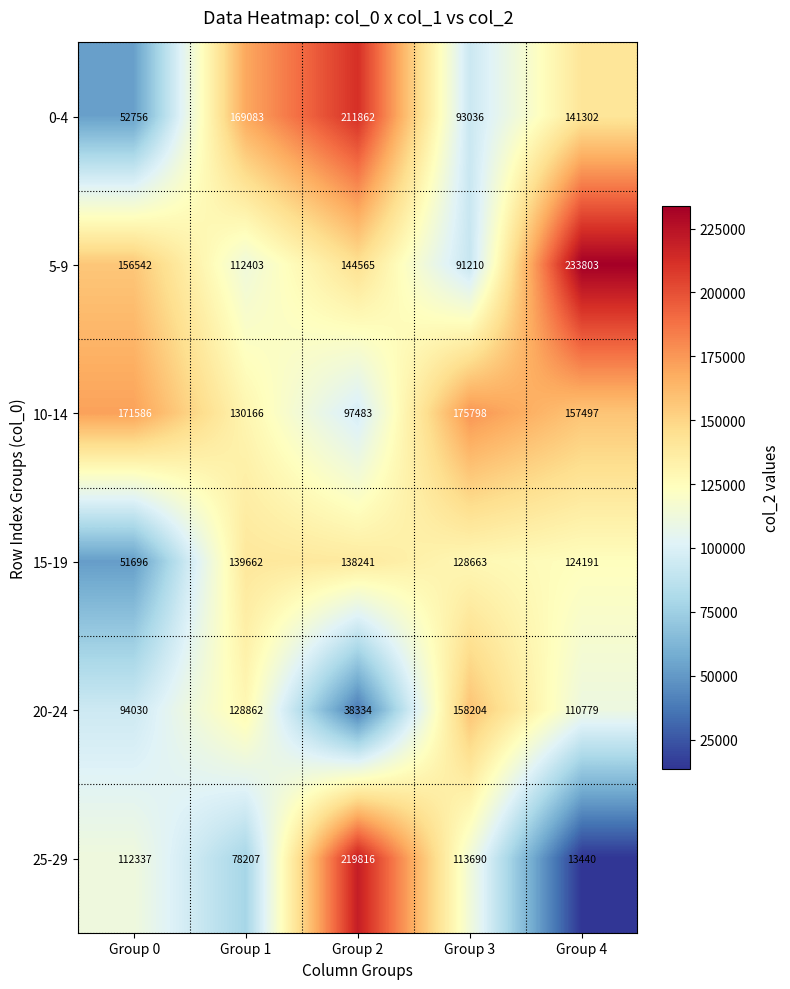

The value of 20-24 at Group 0 is 54602. True or false?

False